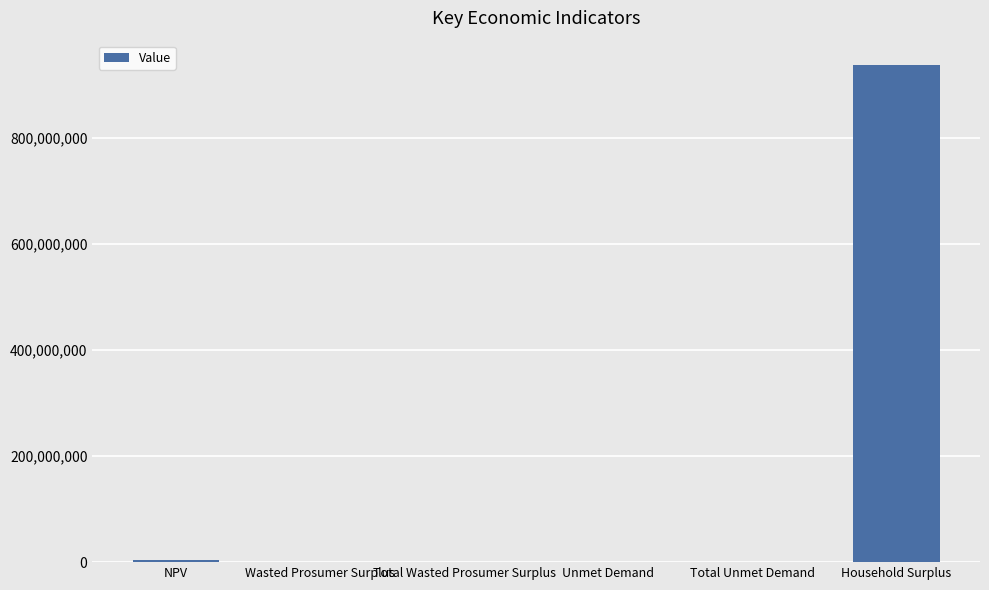

True or false: the data shows 173398.7 at Total Wasted Prosumer Surplus.

True